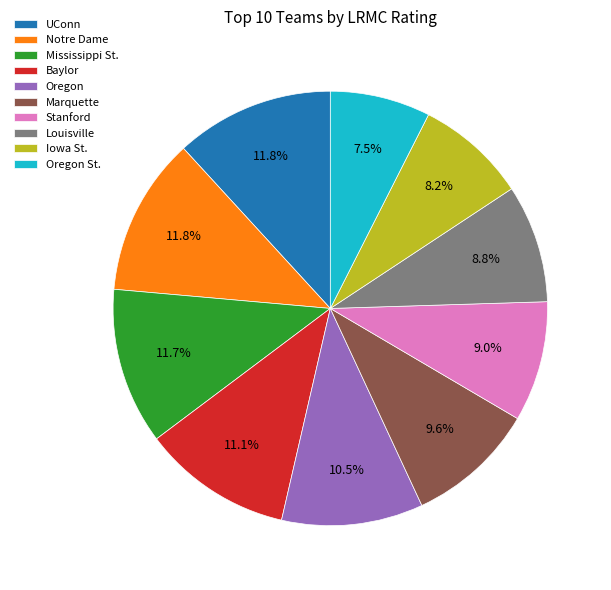

Is there any slice that represents more than half of the pie?

No